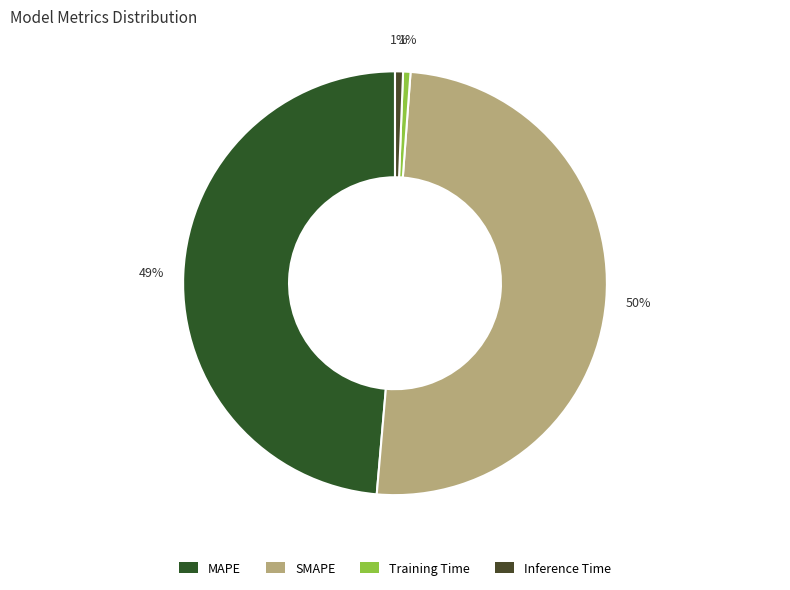

Is there a majority slice in this chart?

Yes